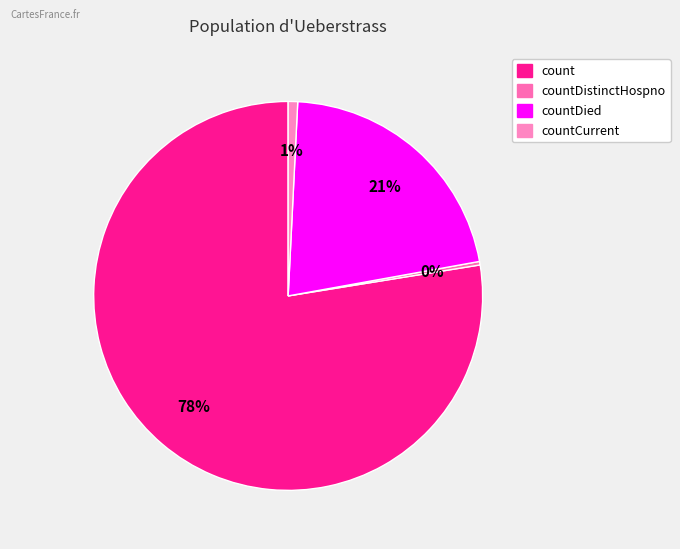

How many slices are in this pie chart?

4